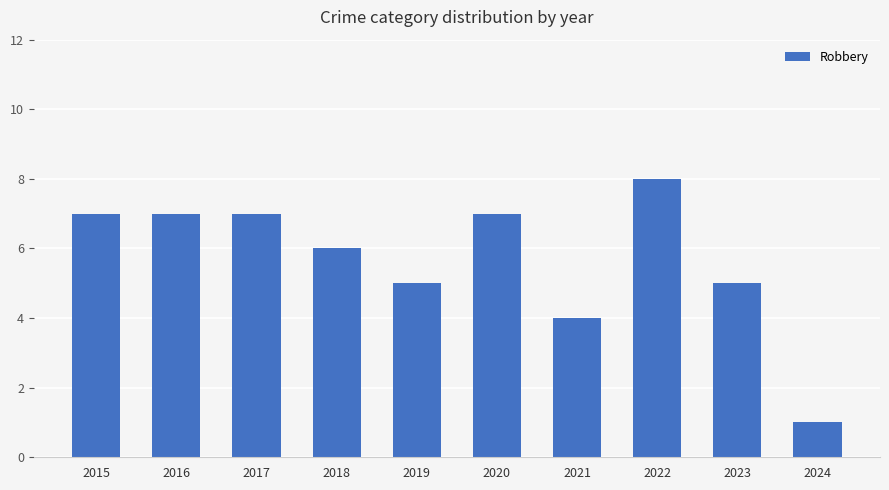

Is it true that the value at 2023 is 5?

True